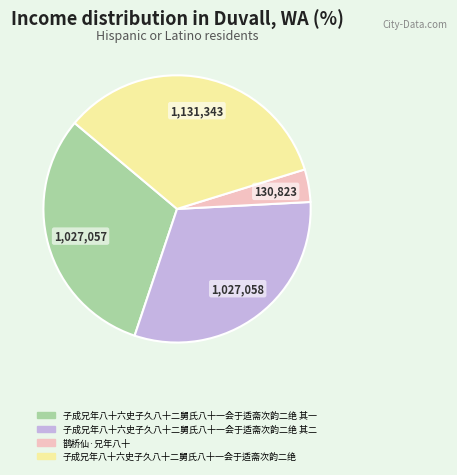

Is there any slice that represents more than half of the pie?

No